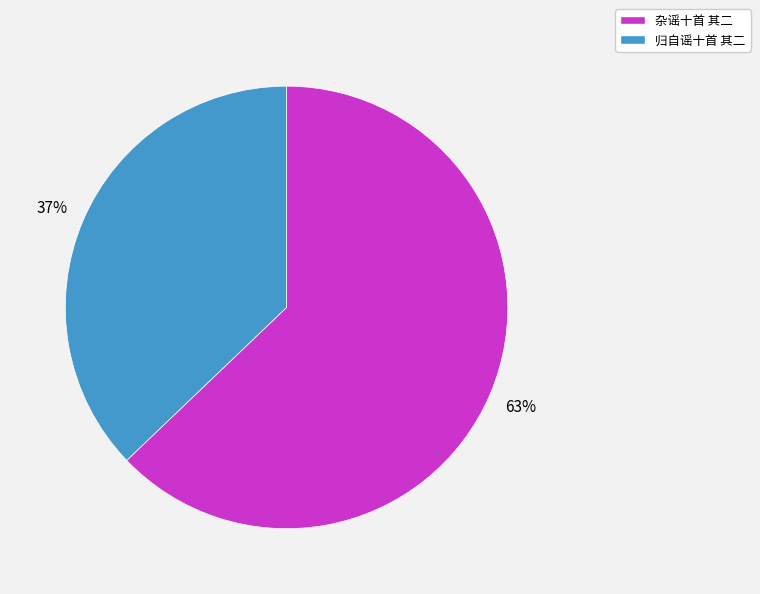

What is the ratio of the value at 归自谣十首 其二 to the value at 杂谣十首 其二?

0.6